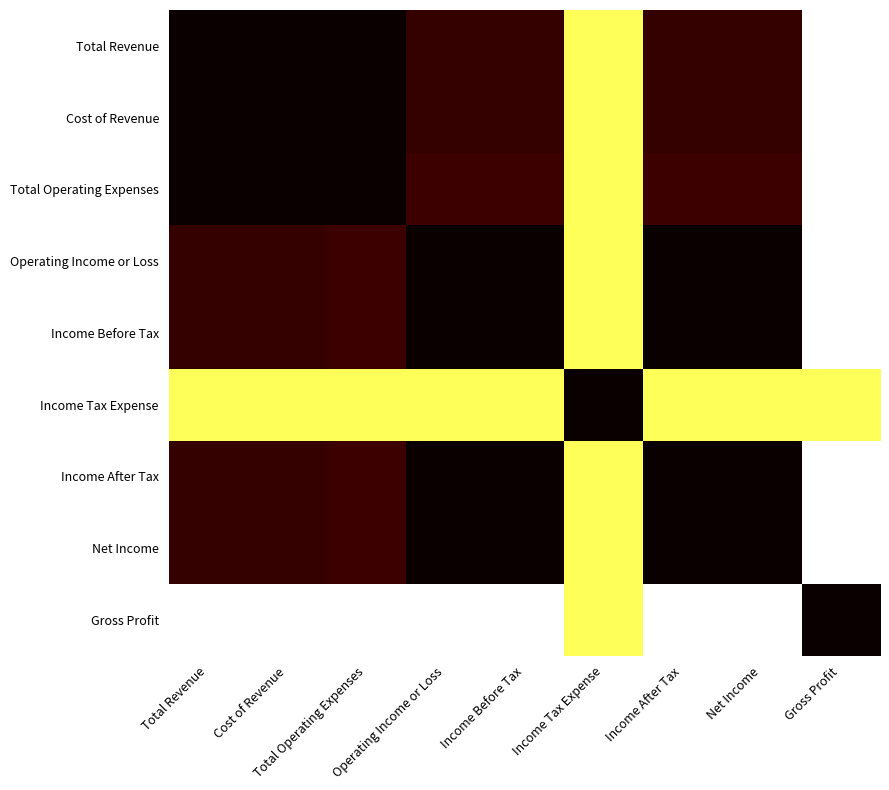

Which category has the lowest value across all series?

Gross Profit